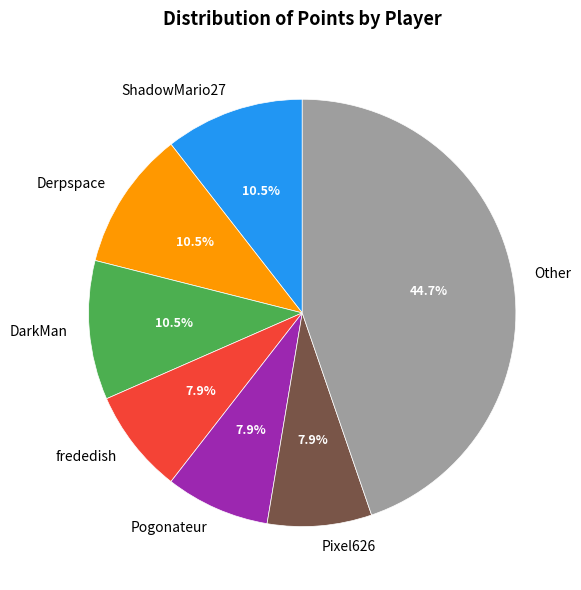

Count the number of slices in the pie.

7